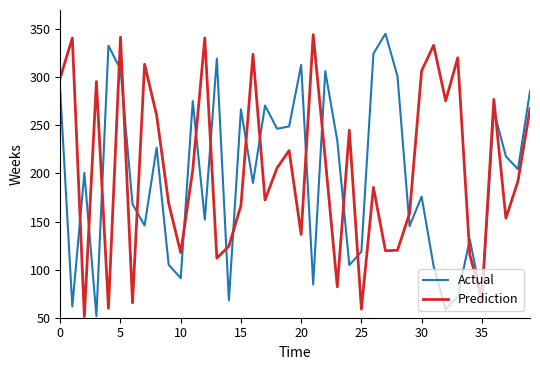

What is the minimum value for Prediction?

51.2